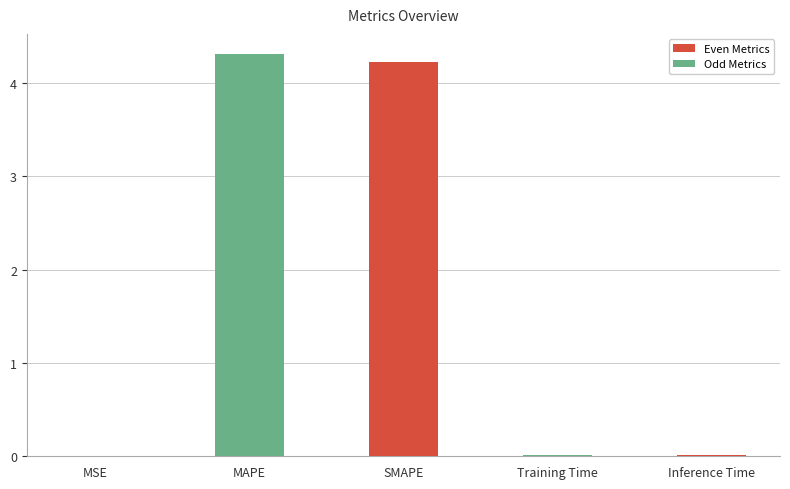

Which has a higher value, MAPE or Training Time?

MAPE